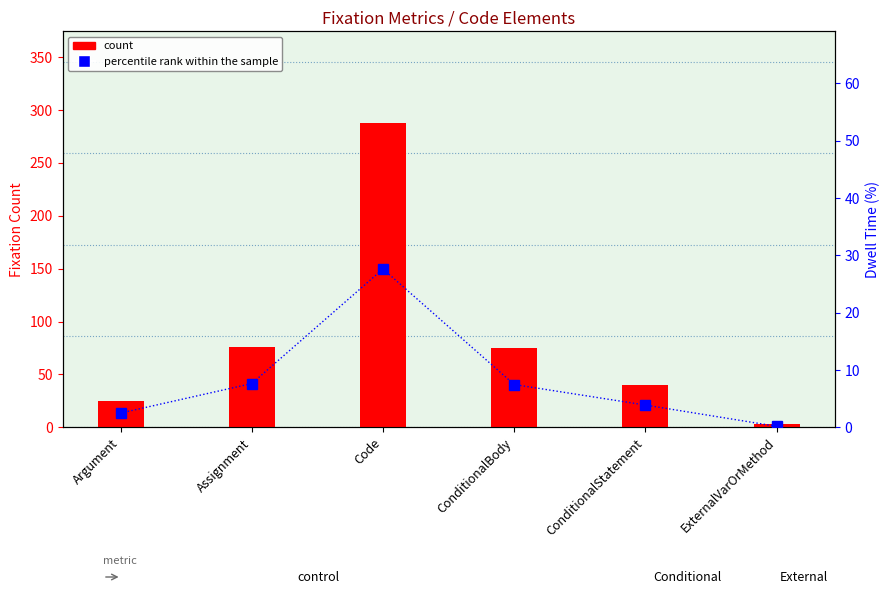

Reading left to right, what are all the values shown in this chart?

count: Argument=25.0	Assignment=76.0	Code=288.0	ConditionalBody=75.0	ConditionalStatement=40.0	ExternalVarOrMethod=3.0
percentile rank within the sample: Argument=2.5	Assignment=7.6	Code=27.6	ConditionalBody=7.5	ConditionalStatement=3.9	ExternalVarOrMethod=0.2